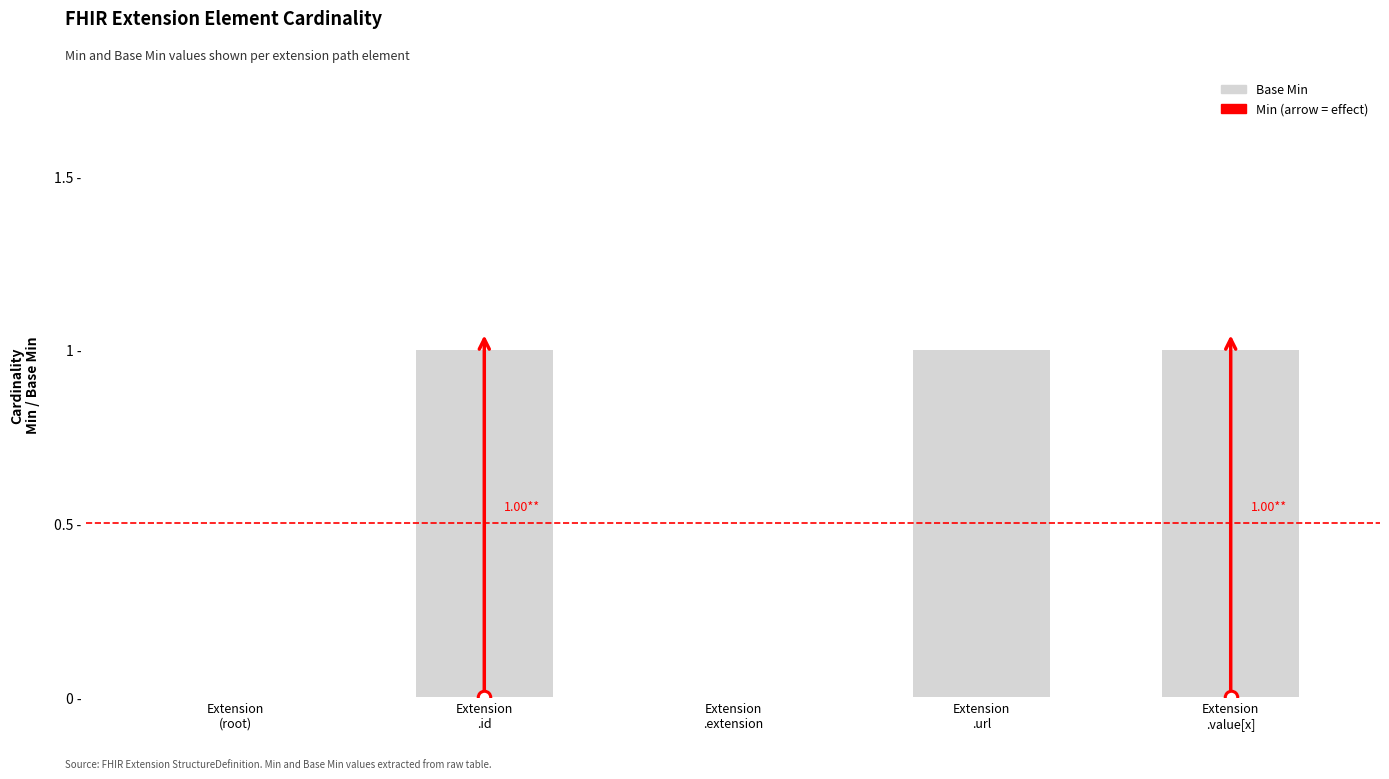

Reading right to left, extract all data points from this chart.

Extension
.value[x]=1	Extension
.url=1	Extension
.extension=0	Extension
.id=1	Extension
(root)=0